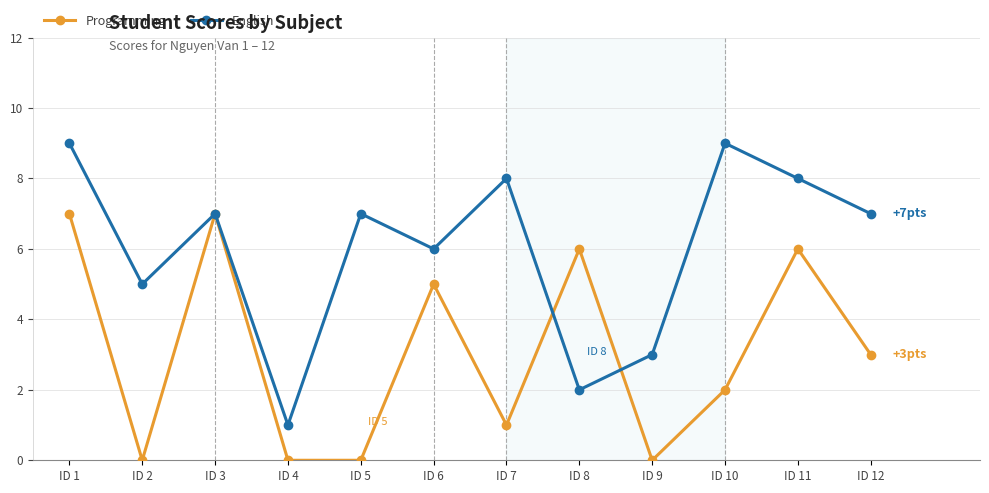

Which series has the largest range (max minus min)?

English